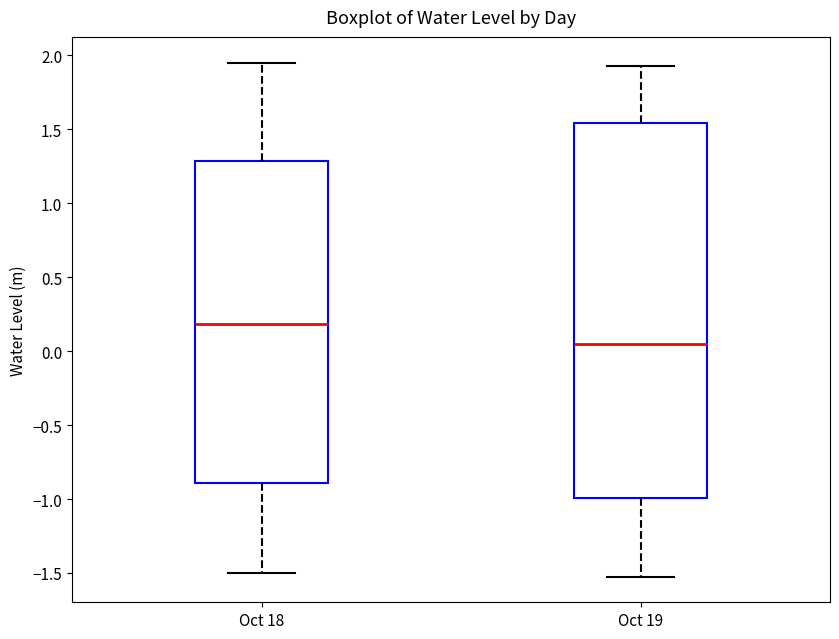

Reading left to right, read every box against the y-axis: the position of its median line, the range the box covers, and the ends of its whiskers. The values are not printed on the chart, so give them approximately, as read against the axis.

Oct 18: median 0.20, box -0.90 to 1.30, whiskers -1.50 to 1.95
Oct 19: median 0.05, box -1.00 to 1.55, whiskers -1.50 to 1.95